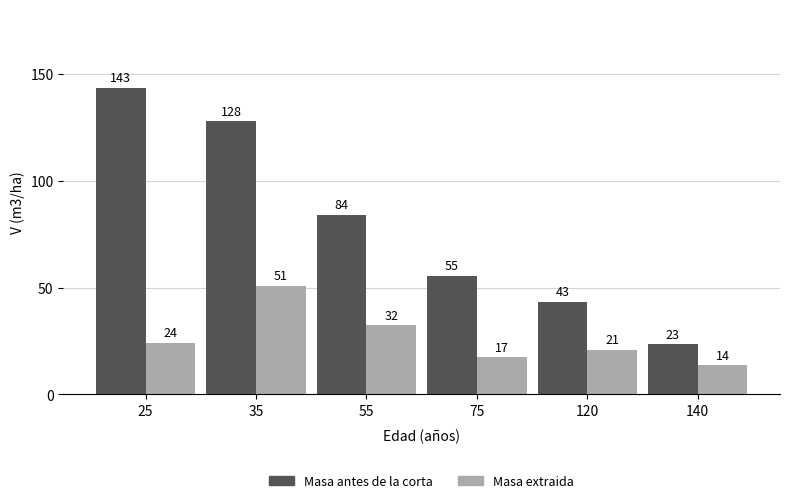

How many bars are there in total?

12